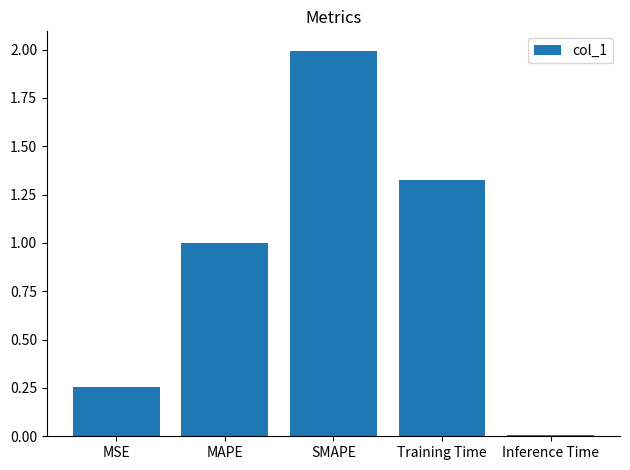

What is the maximum value shown in the chart?

2.0